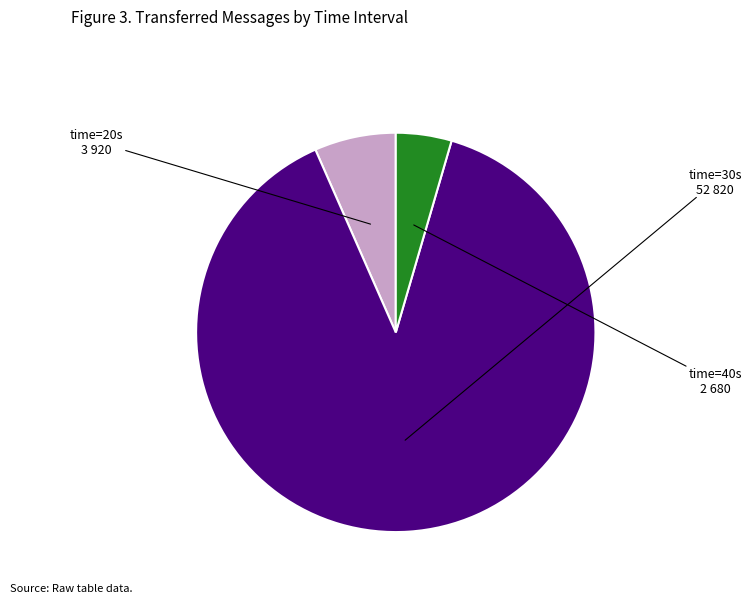

Is there a majority slice in this chart?

Yes